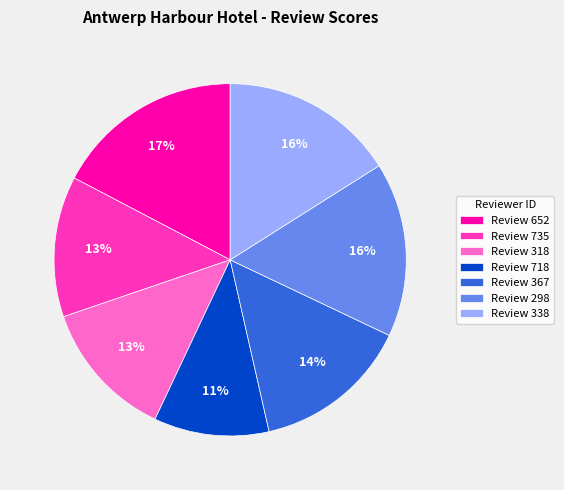

What is the ratio of the value at Review 367 to the value at Review 652?

0.8